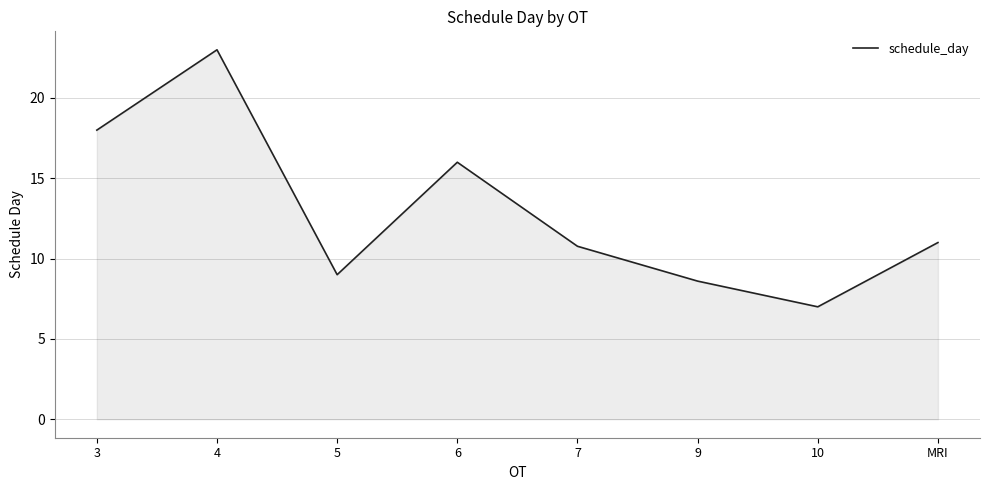

How many interior local peaks (higher than both neighbors) does the data have?

2